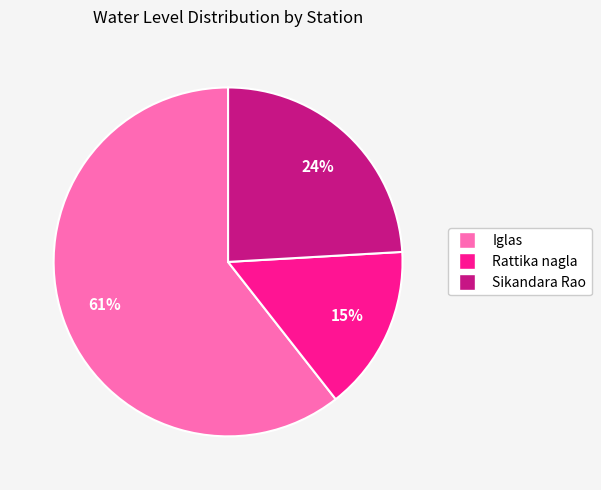

True or false: Iglas accounts for 67% of the total.

False